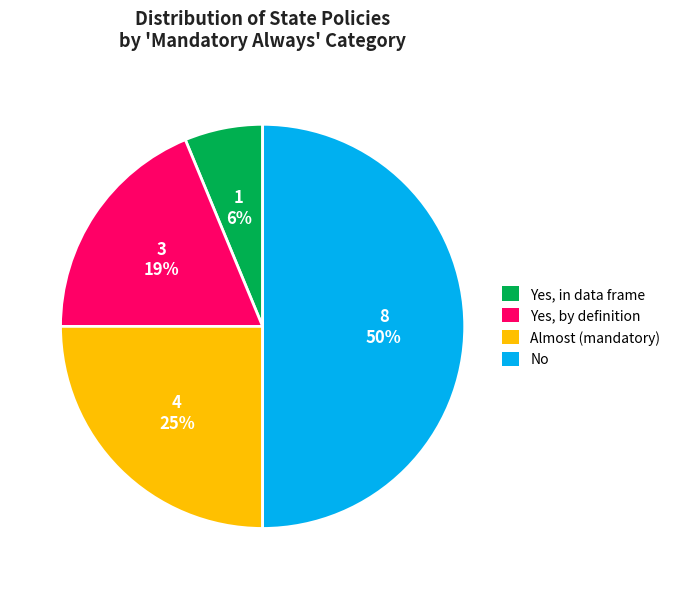

The Almost (mandatory) slice represents 33% of the pie. True or false?

False